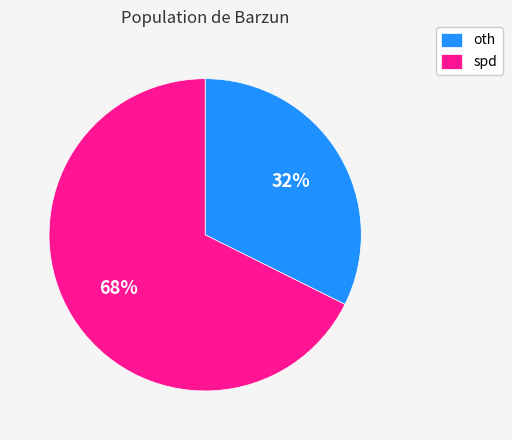

Which category has the smallest portion of the pie?

oth